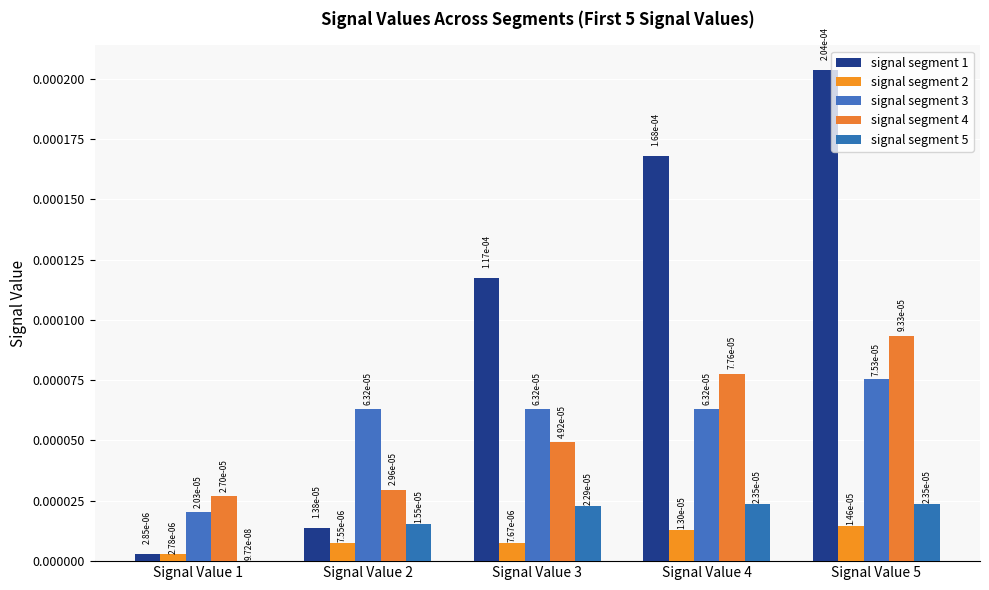

Are the bars grouped side by side (vs. stacked)?

Yes